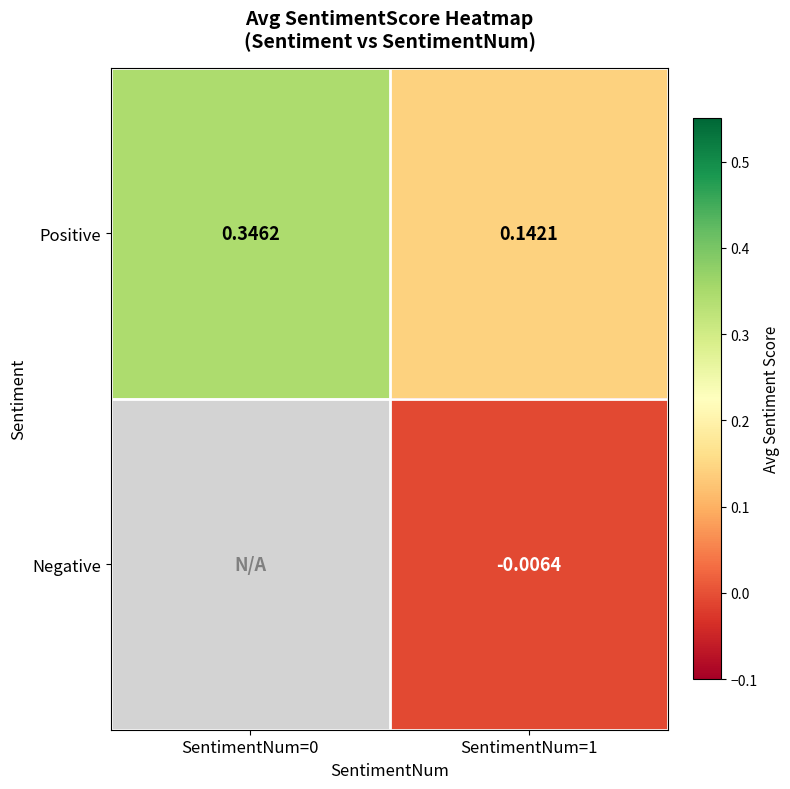

Which label corresponds to the largest value in the chart?

SentimentNum=0